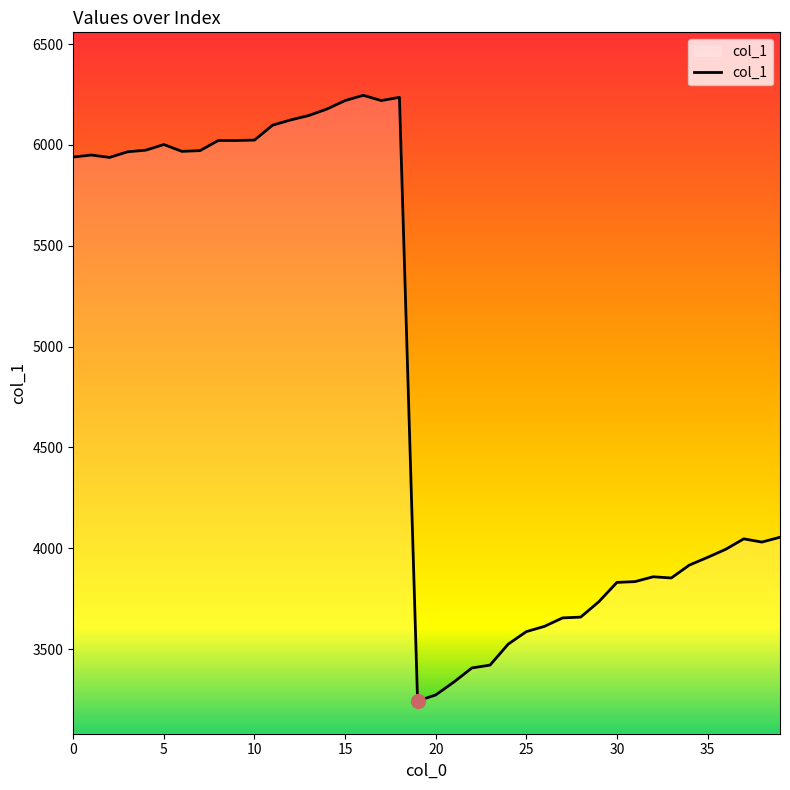

What is the greatest value displayed?

6246